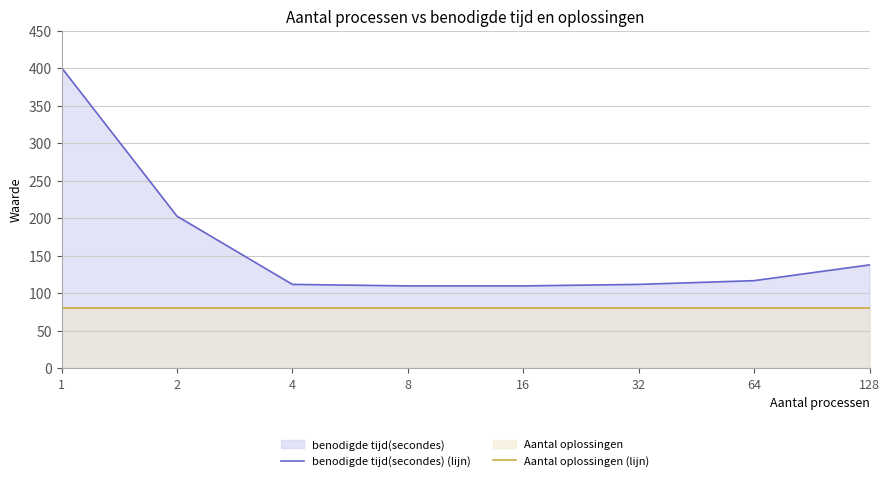

What is the minimum value for benodigde tijd(secondes) (lijn)?

110